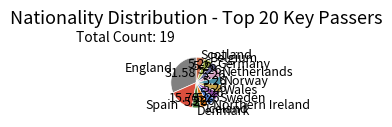

Between Belgium and England, which is larger?

England